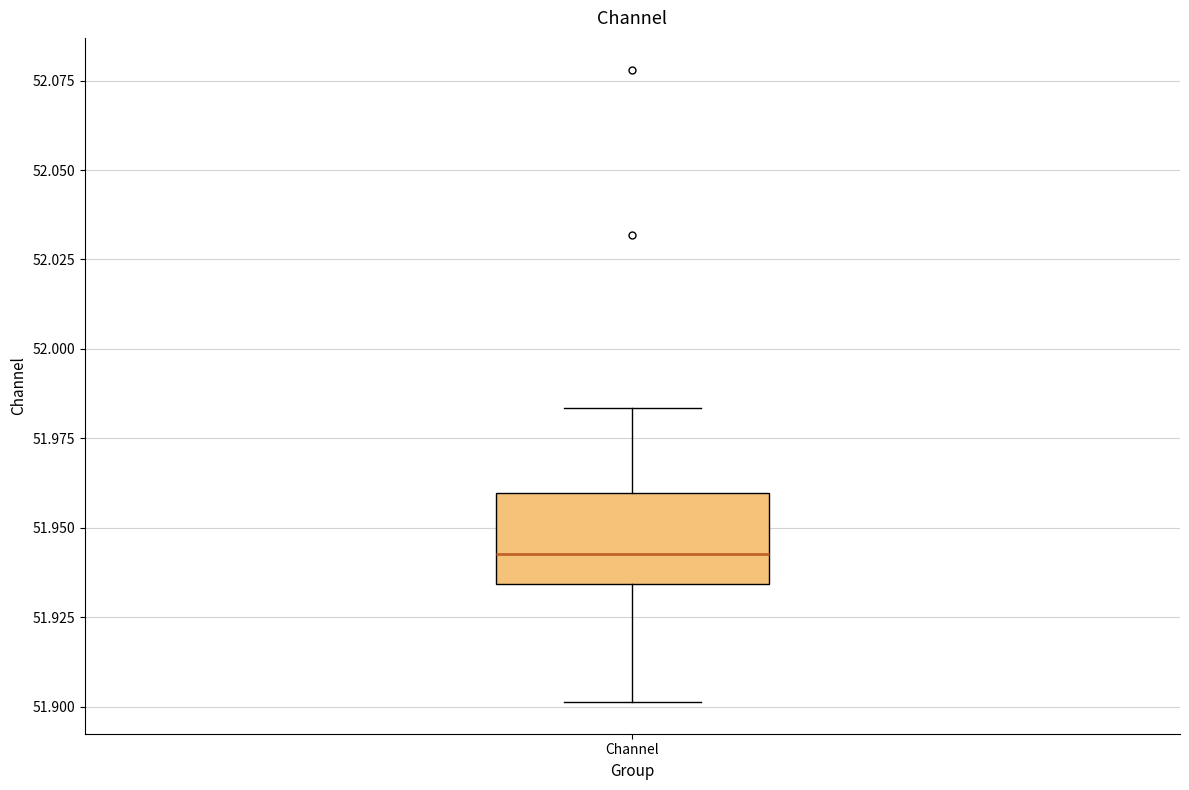

Where does the upper whisker of the box for Channel end on the y-axis? The values are not printed on the chart, so give them approximately, as read against the axis.

51.985